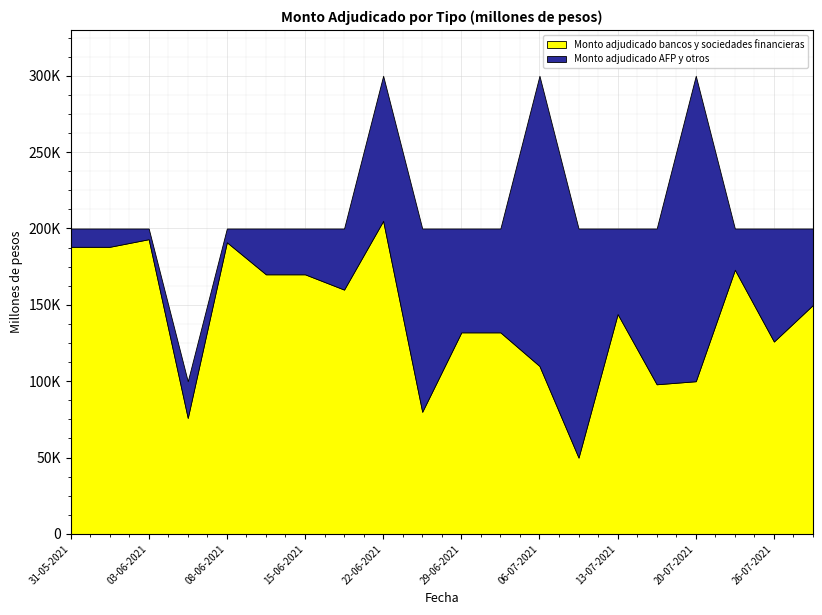

The Monto adjudicado bancos y sociedades financieras series shows 290143 at 08-06-2021. True or false?

False